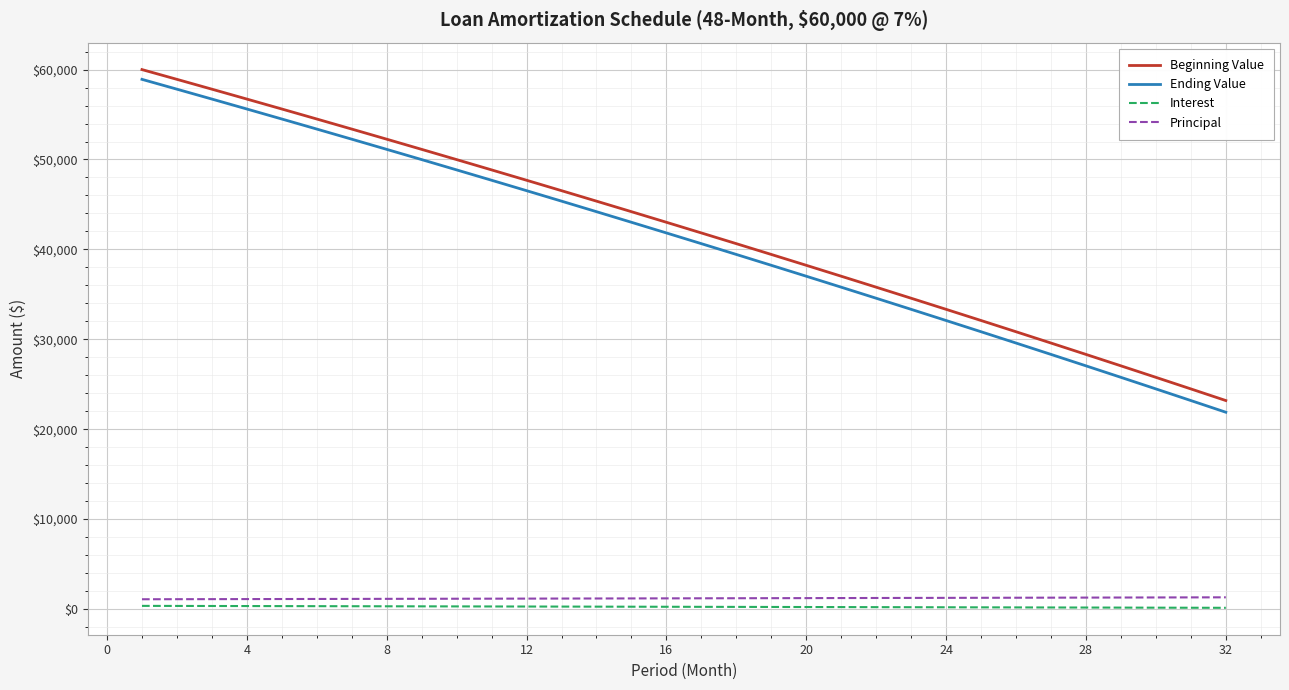

True or false: Beginning Value has more than 0 points higher than both neighbors.

False